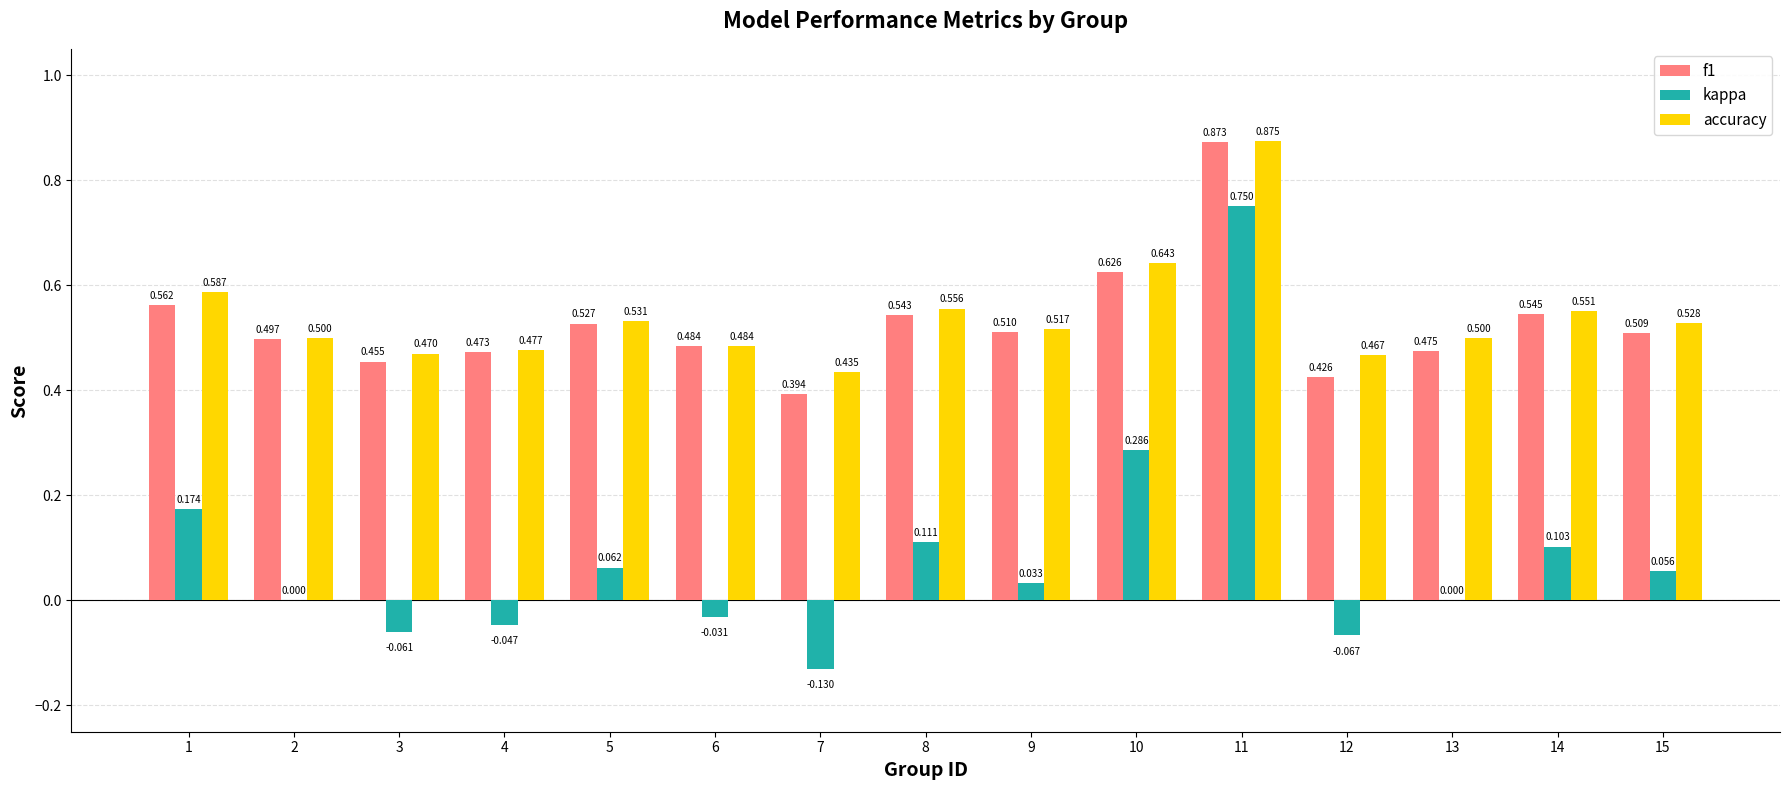

Between 12 and 14, which series saw the biggest shift?

kappa